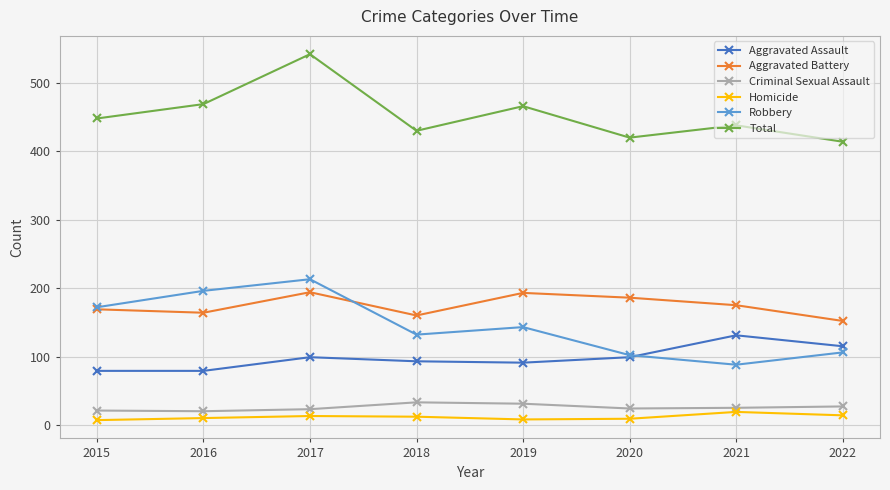

The Total series shows 923 at 2017. True or false?

False